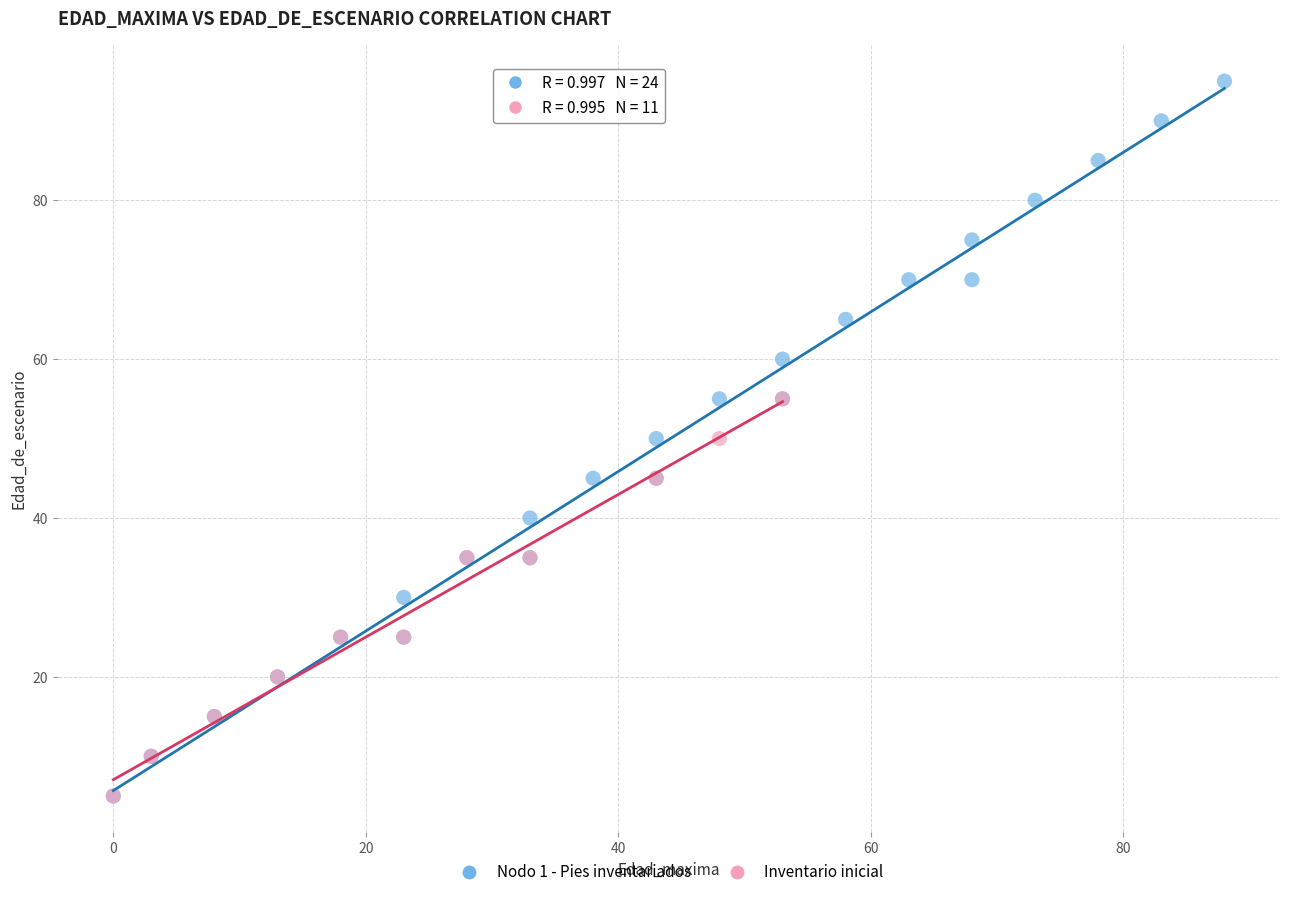

Which series has the widest spread of Y values?

Nodo 1 - Pies inventariados